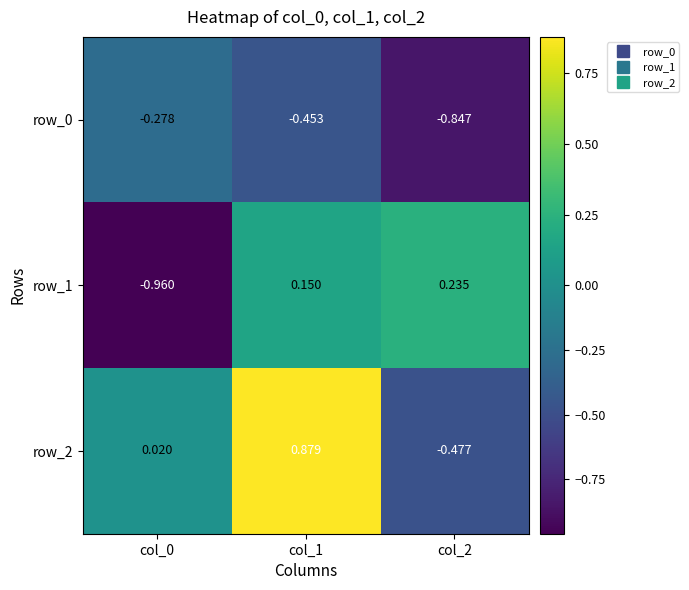

Which series changed the most between col_0 and col_1?

row_1